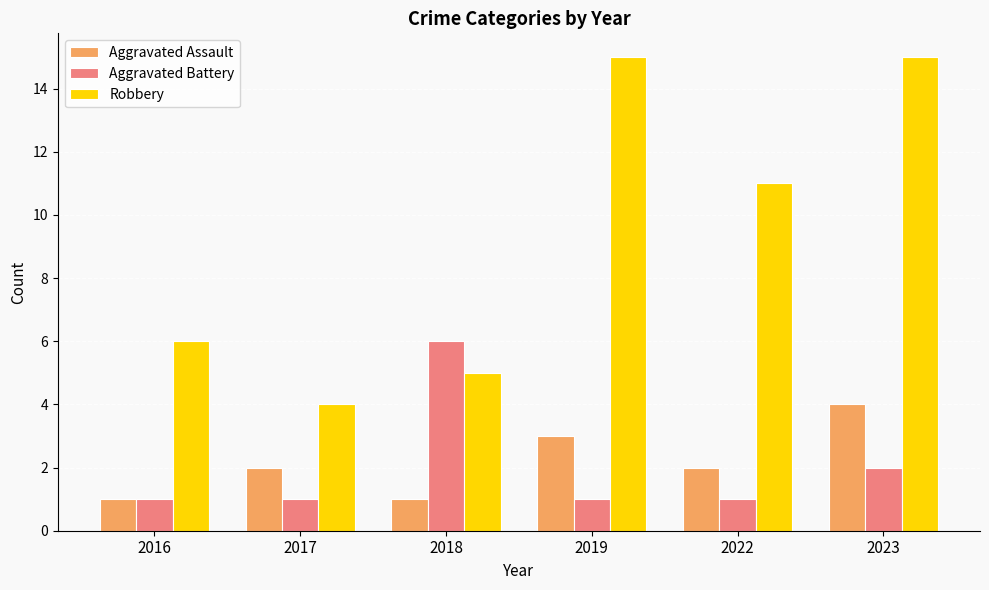

What is the value of the Aggravated Assault bar at the 6th from the left?

4